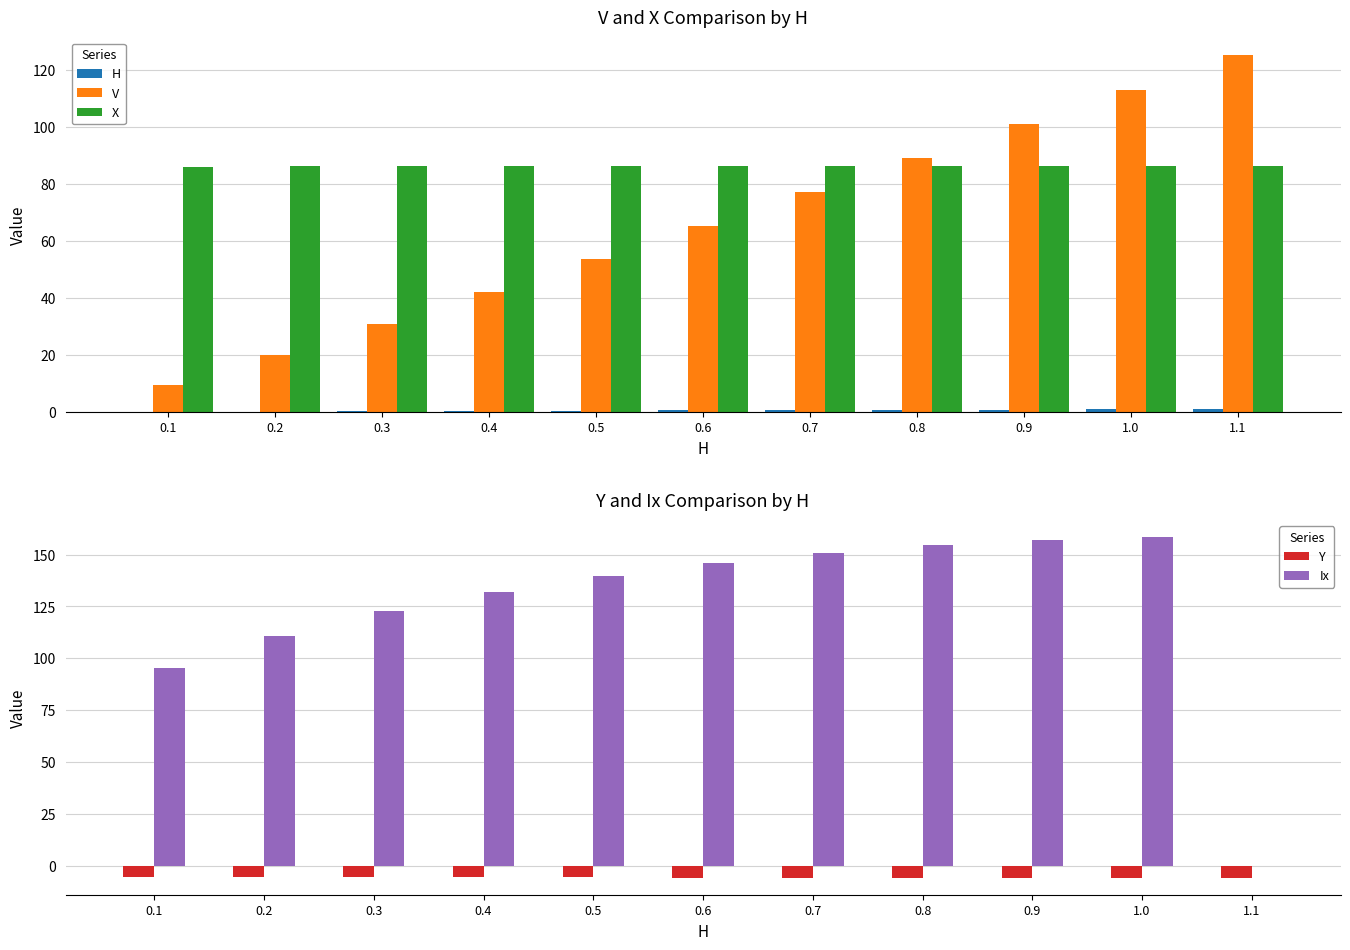

What are all the series names shown in the legend?

H, V, X, Y, Ix